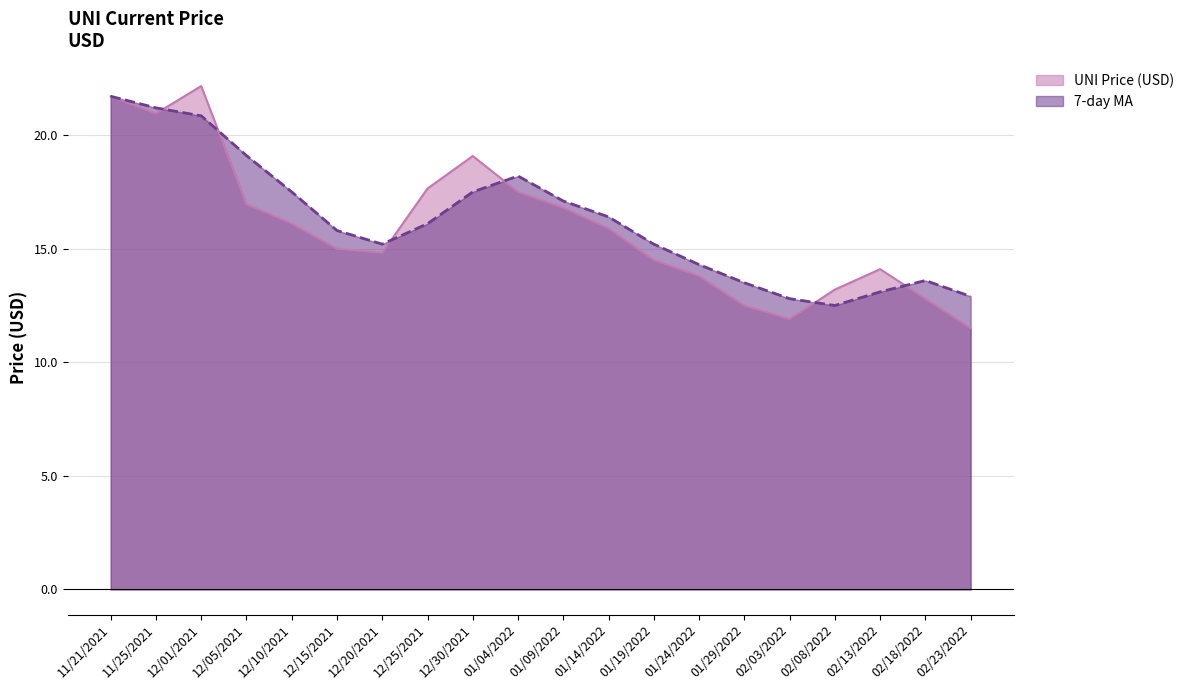

List the labels in order of UNI Price (USD) value, smallest first.

02/23/2022, 02/03/2022, 01/29/2022, 02/18/2022, 02/08/2022, 01/24/2022, 02/13/2022, 01/19/2022, 12/20/2021, 12/15/2021, 01/14/2022, 12/10/2021, 01/09/2022, 12/05/2021, 01/04/2022, 12/25/2021, 12/30/2021, 11/25/2021, 11/21/2021, 12/01/2021